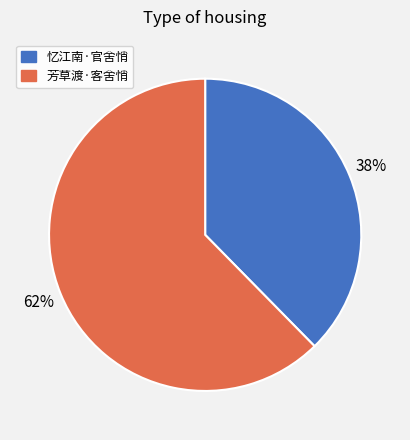

Between 芳草渡·客舍悄 and 忆江南·官舍悄, which is larger?

芳草渡·客舍悄